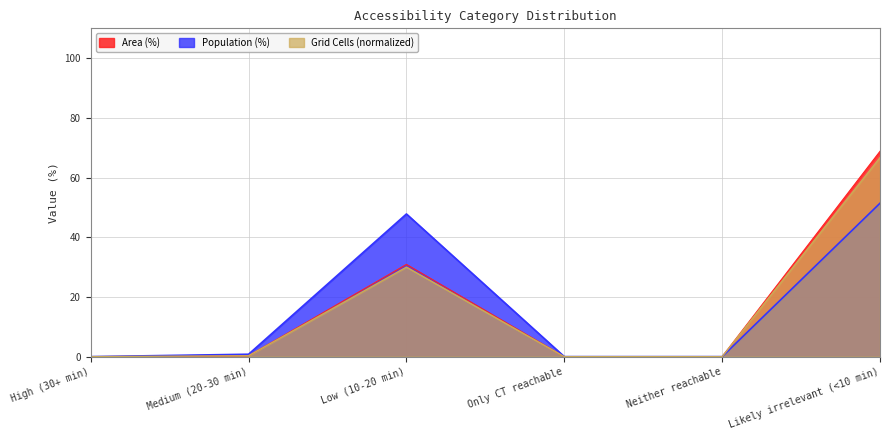

Between Medium (20-30 min) and Low (10-20 min), which is larger?

Low (10-20 min)